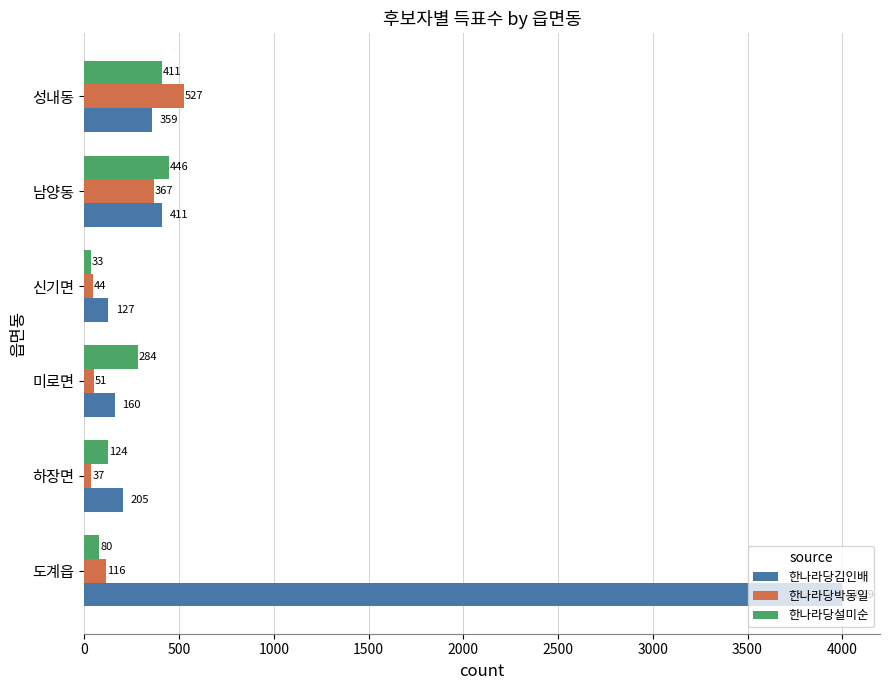

The 한나라당설미순 series shows 411 at 성내동. True or false?

True